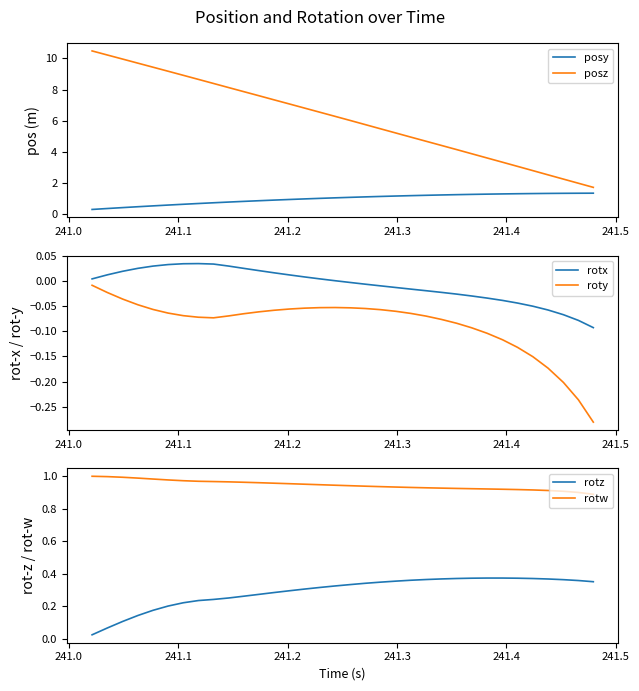

True or false: posy and posz cross at least once.

False